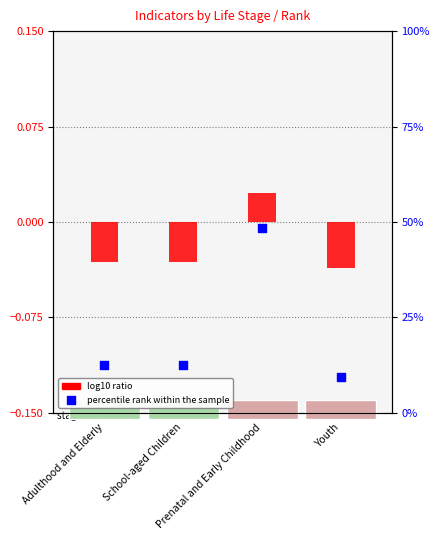

What is the total value across all series at Prenatal and Early Childhood?

48.5